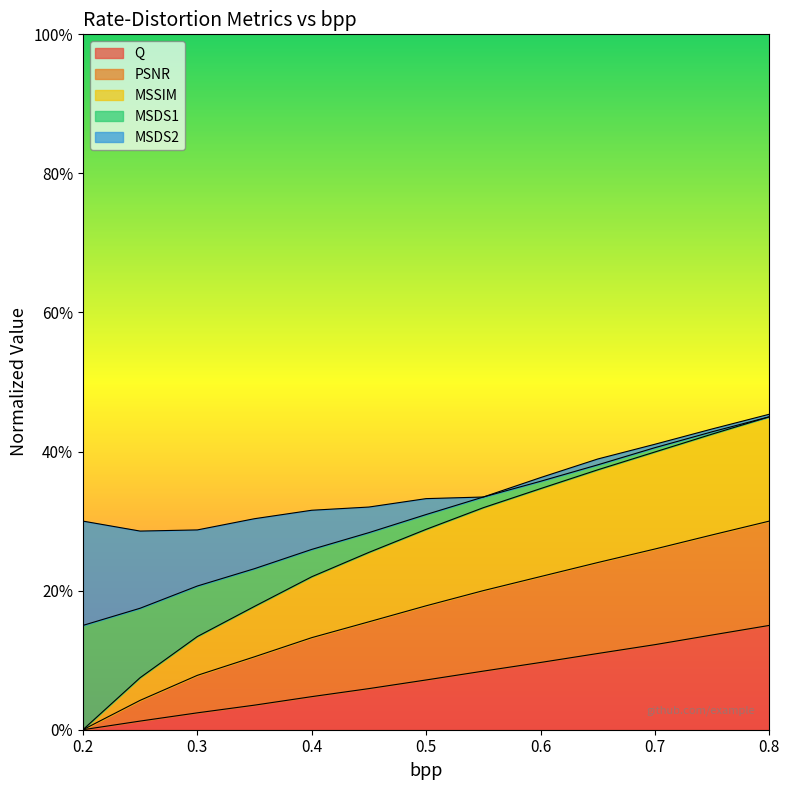

At which category is the sum across all series the highest?

0.8